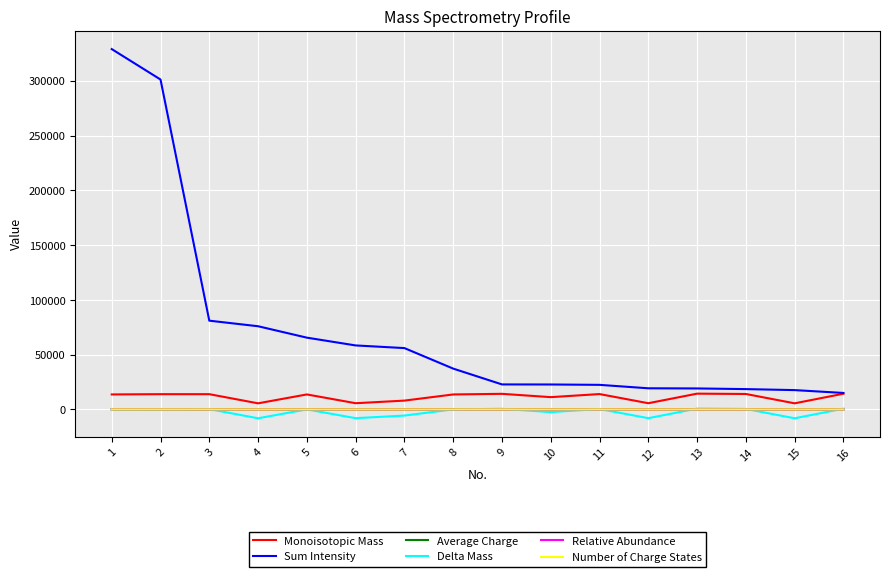

What is the minimum value shown in the chart?

-8117.3